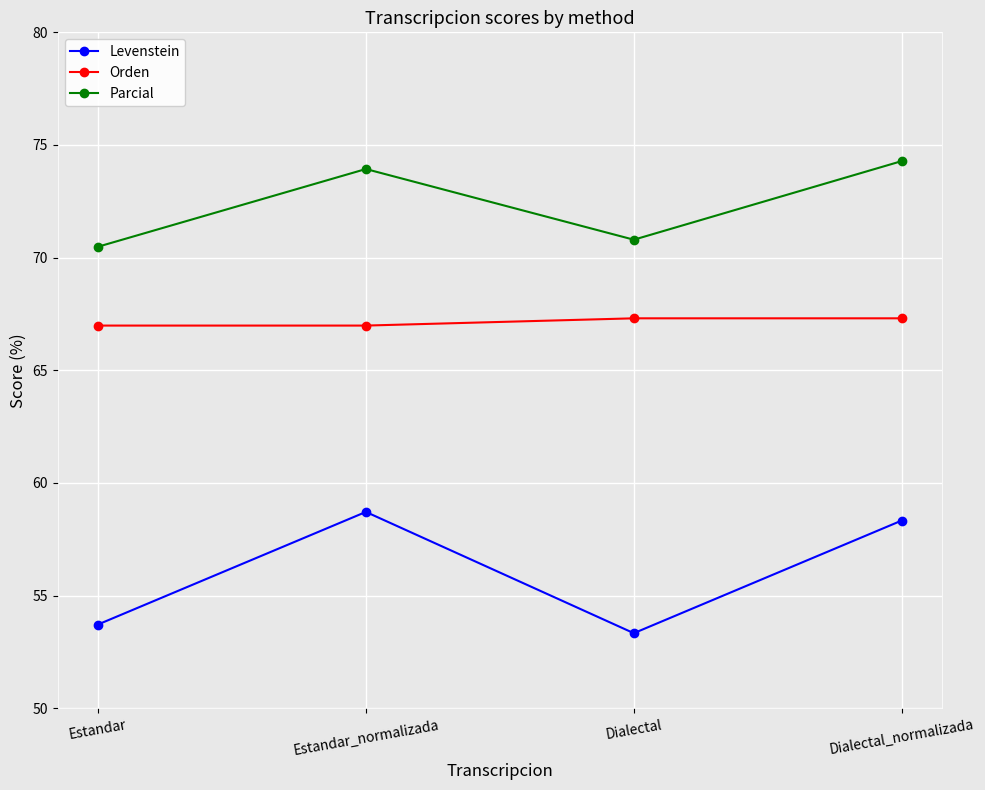

List the labels in order of Levenstein value, largest first.

Estandar_normalizada, Dialectal_normalizada, Estandar, Dialectal